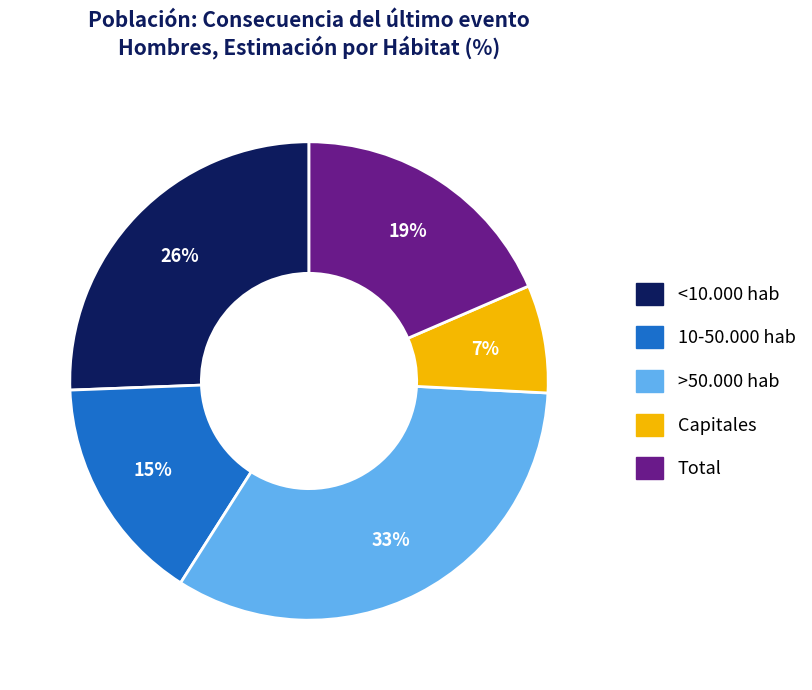

Rank the categories by value from lowest to highest.

Capitales, 10-50.000 hab, Total, <10.000 hab, >50.000 hab